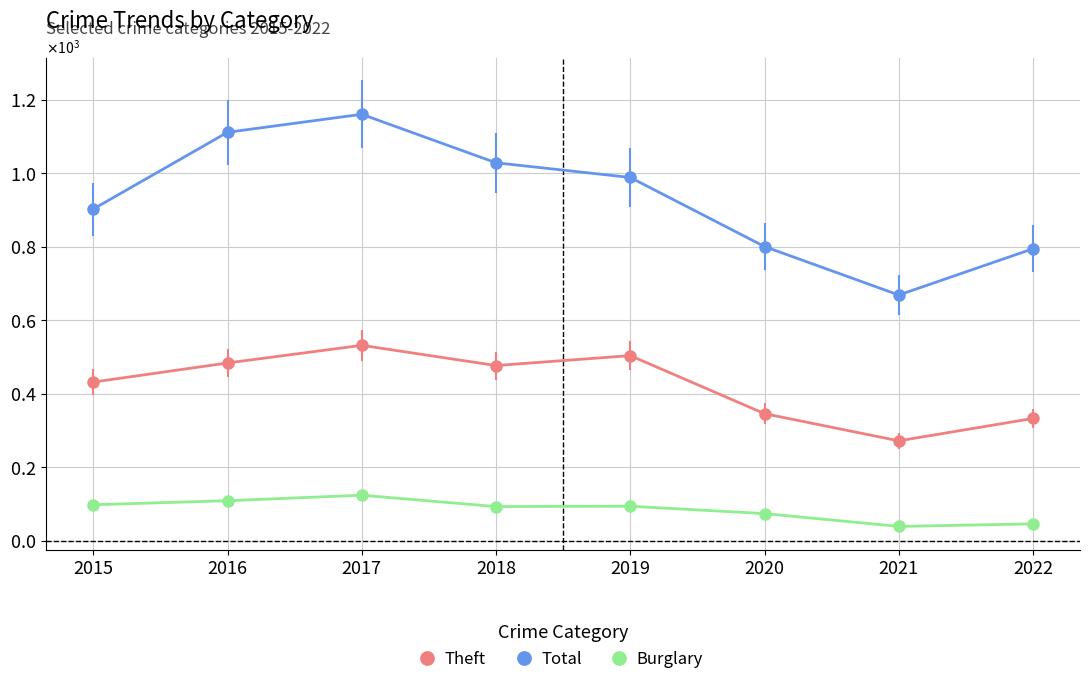

What are all the series names shown in the legend?

Theft, Total, Burglary